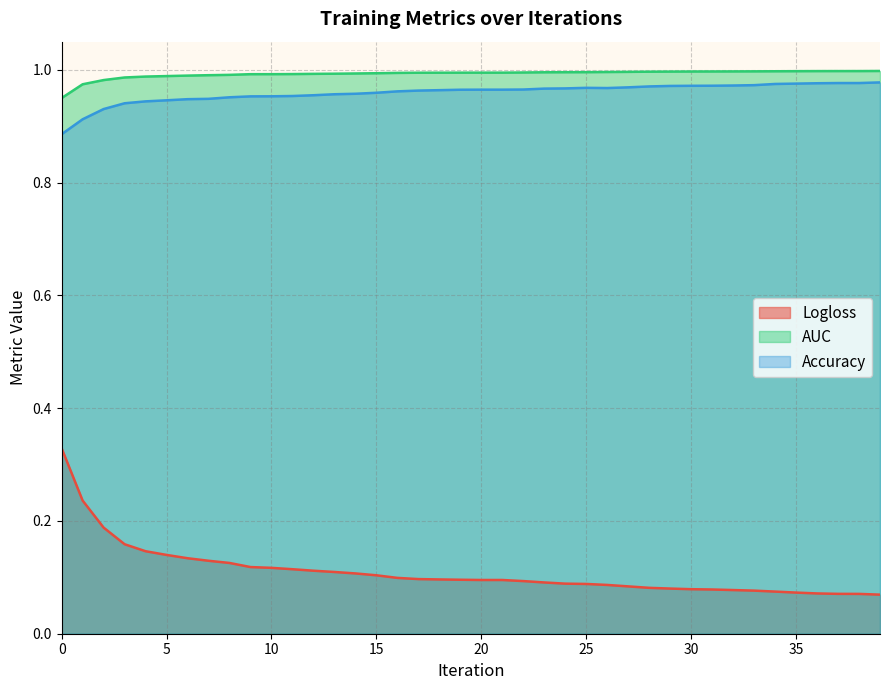

True or false: AUC and Logloss cross at least once.

False